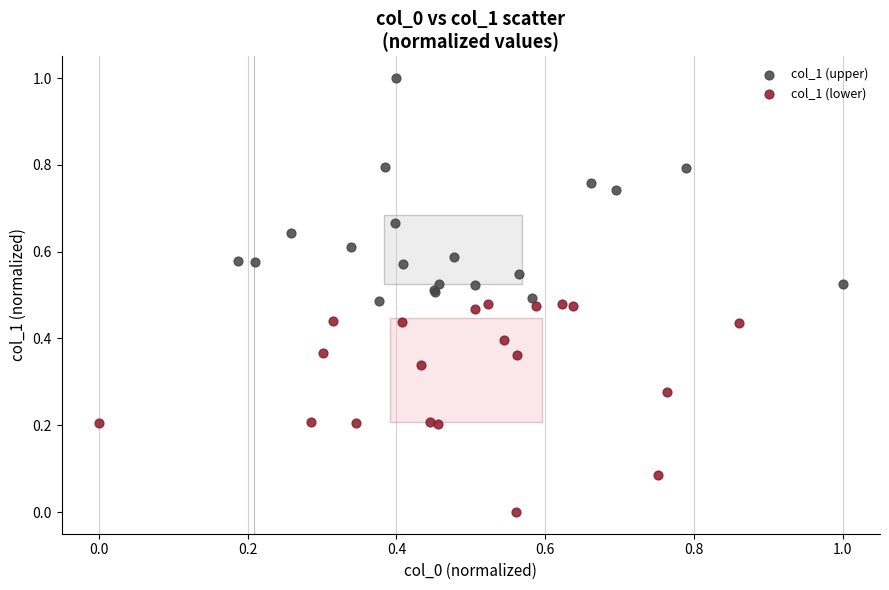

What are all the series names shown in the legend?

col_1 (upper), col_1 (lower)